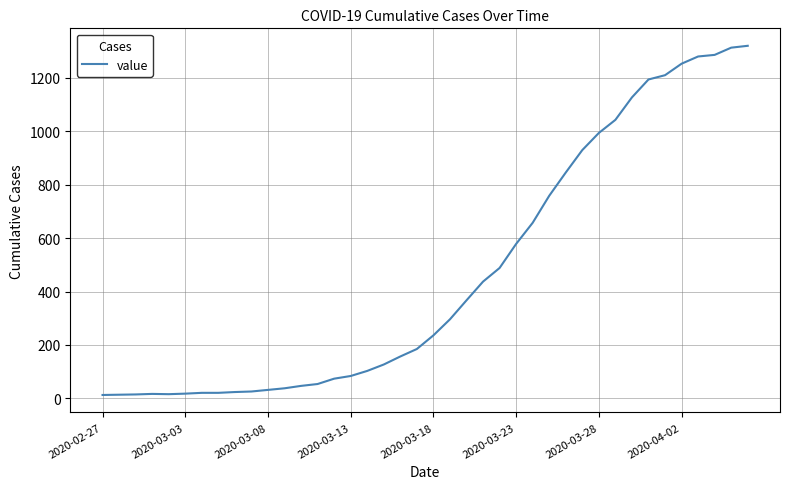

How many values are below 236?

20